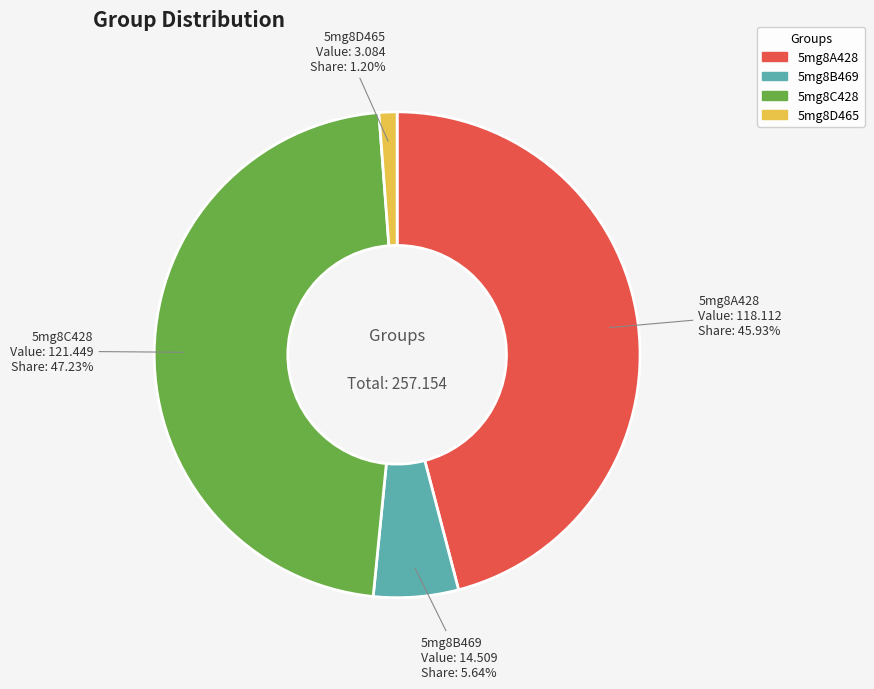

Which has a higher value, 5mg8B469 or 5mg8A428?

5mg8A428